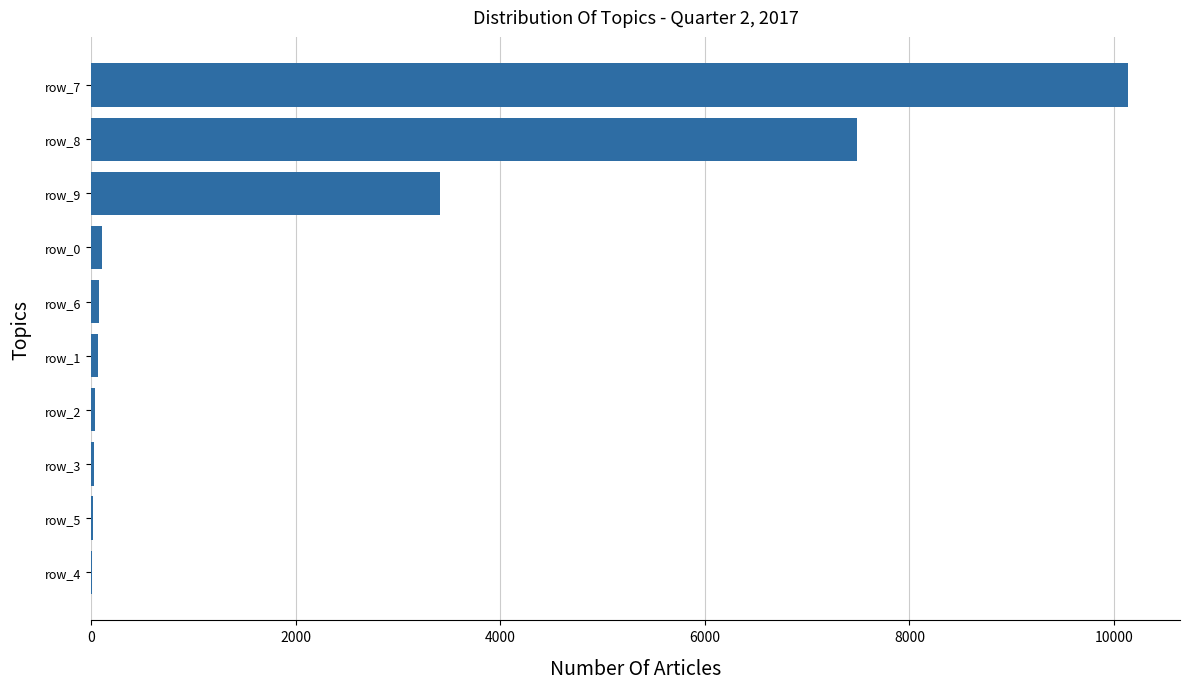

At which category does the chart reach its peak across all series?

row_7